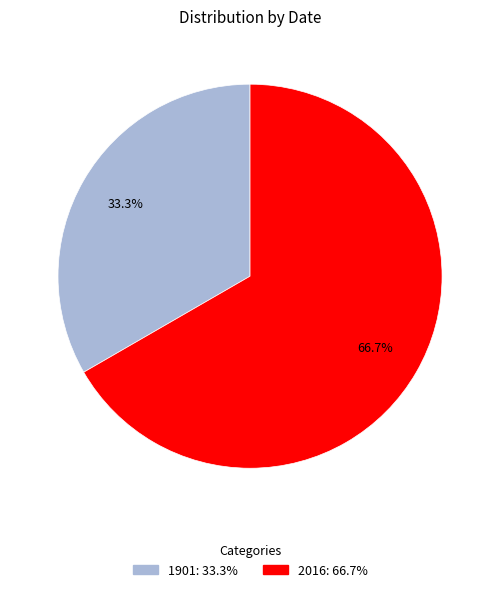

Which category accounts for the majority?

2016